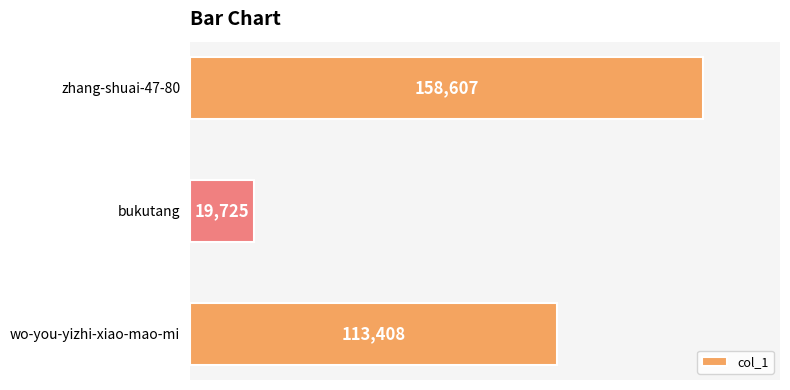

Is it true that the value at bukutang is 19725?

True